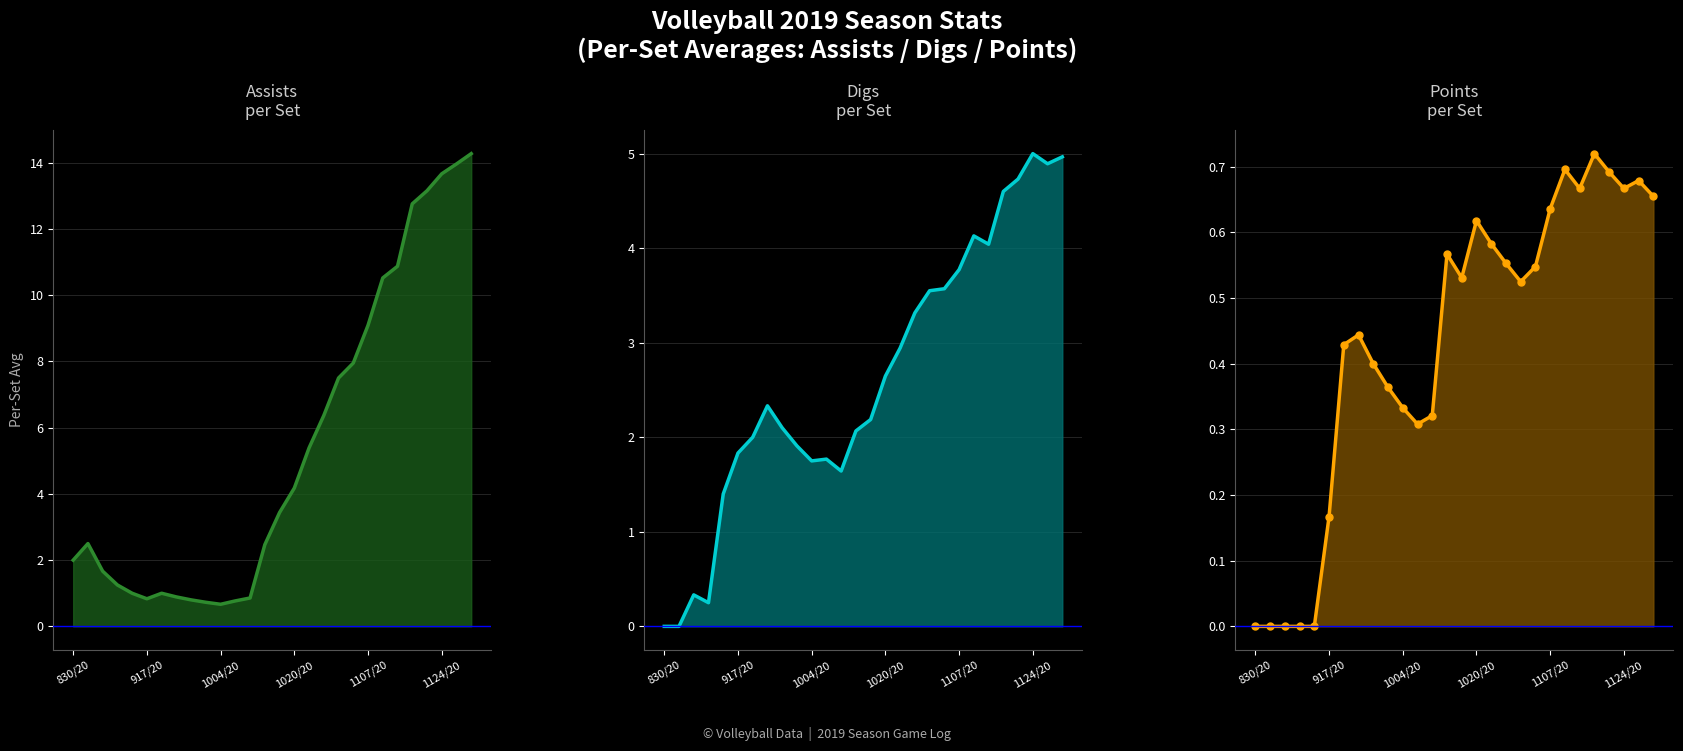

How many values in PTS are above zero?

23